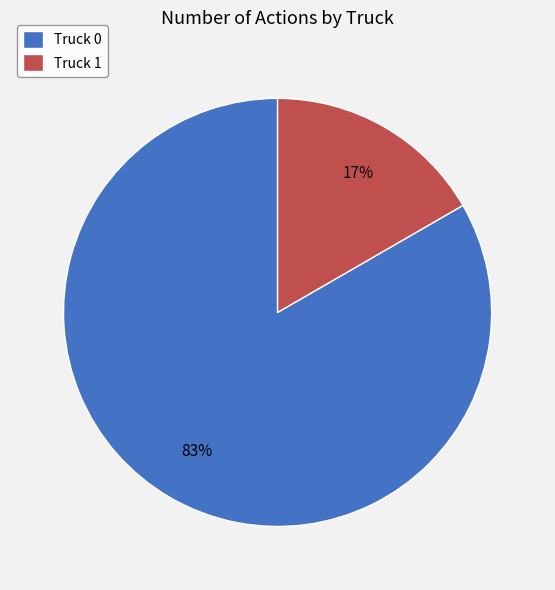

To the nearest percent, what is the combined percentage of Truck 0 and Truck 1?

100%